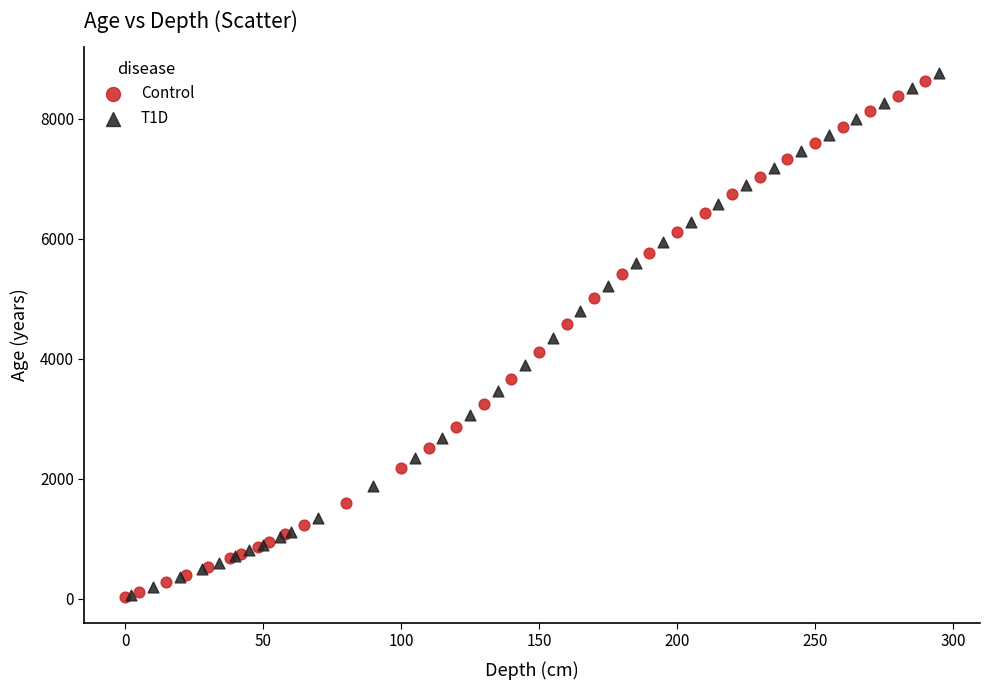

Which series has the widest spread of Y values?

T1D